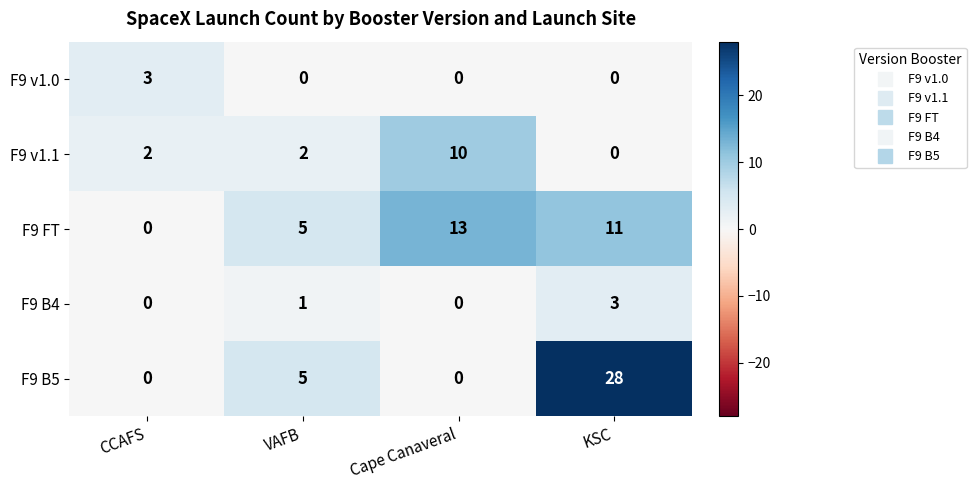

Reading right to left, transcribe all the data shown in this chart.

F9 v1.0: 0	0	0	3
F9 v1.1: 0	10	2	2
F9 FT: 11	13	5	0
F9 B4: 3	0	1	0
F9 B5: 28	0	5	0